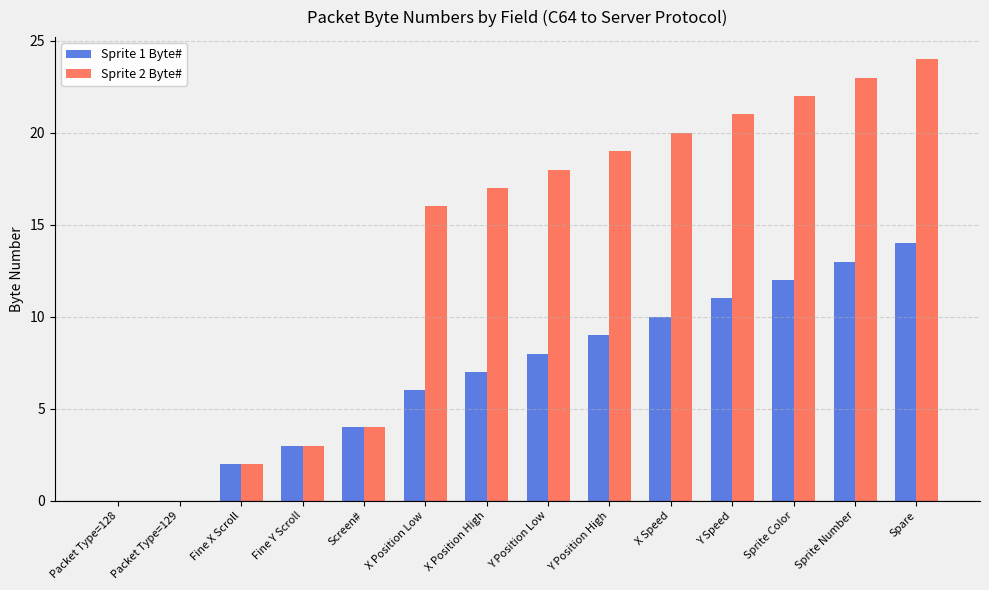

Which label corresponds to the largest value in the chart?

Spare